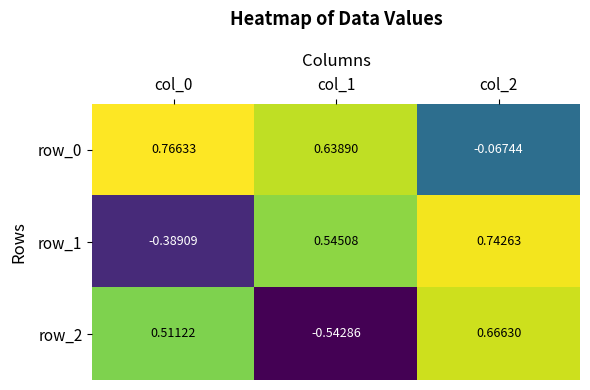

Which series has the largest total across all categories?

row_0